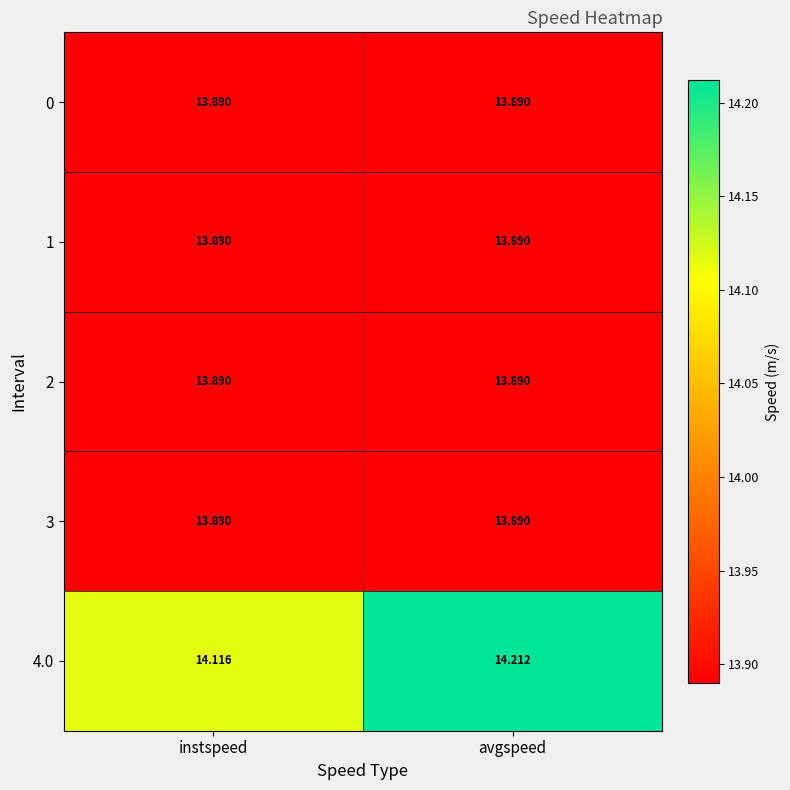

Rank the categories by 4.0 value from highest to lowest.

avgspeed, instspeed